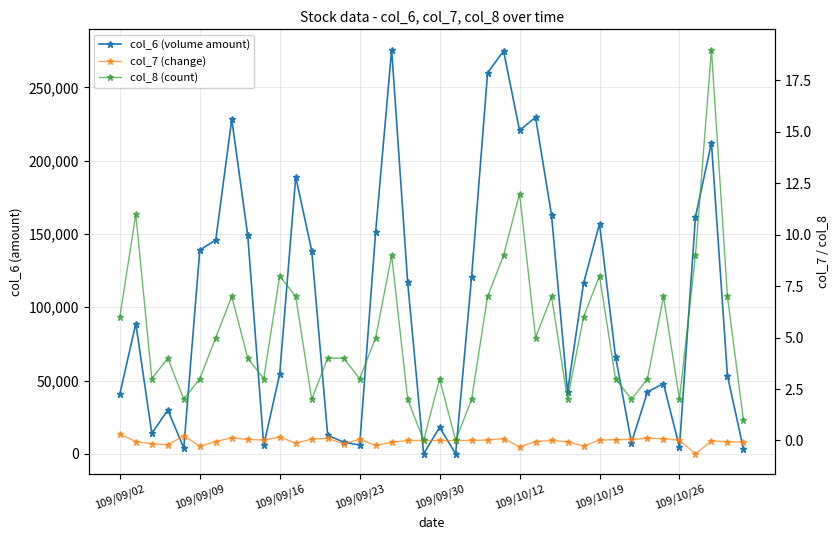

What position from the left is 31?

32